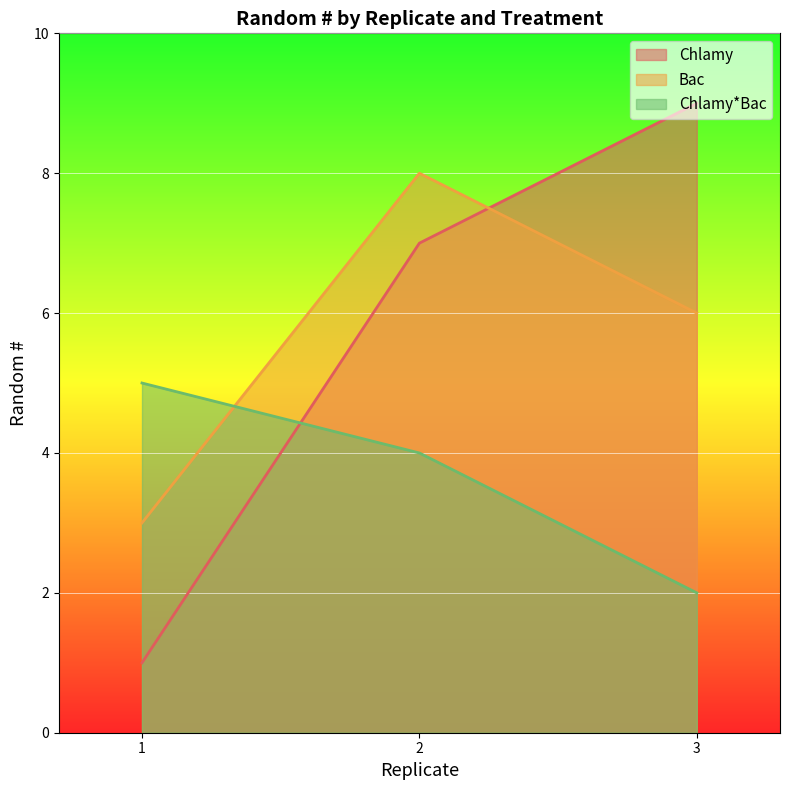

The Chlamy*Bac series shows 3 at 3. True or false?

False